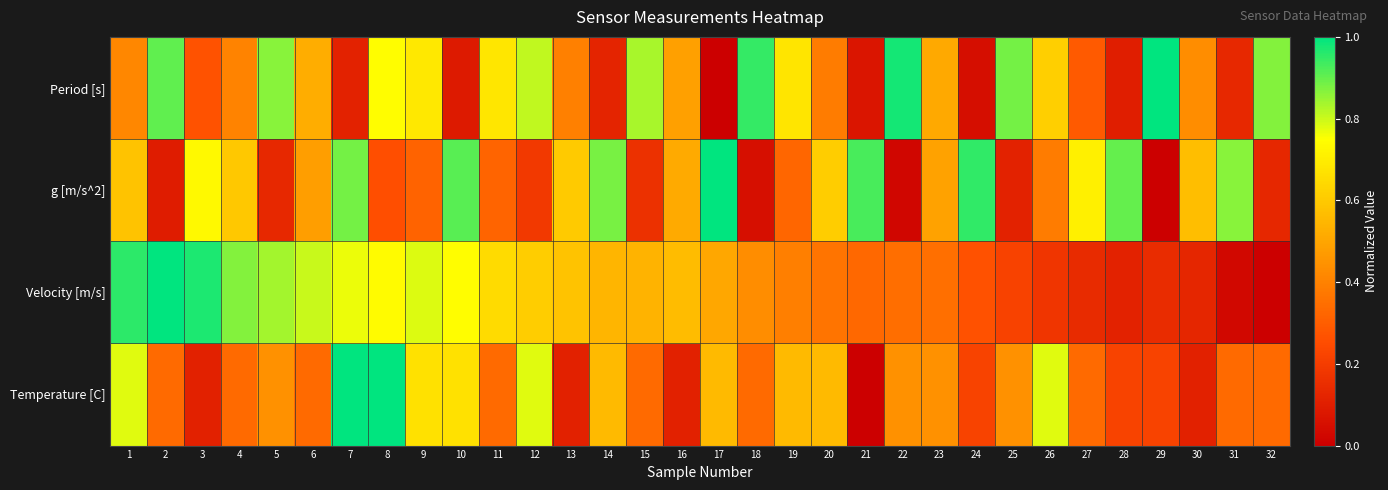

Reading left to right, list all the values displayed in this chart.

Period [s]: 1=0.4	2=0.9	3=0.3	4=0.4	5=0.9	6=0.5	7=0.1	8=0.7	9=0.7	10=0.1	11=0.7	12=0.8	13=0.4	14=0.1	15=0.8	16=0.5	17=0.0	18=0.9	19=0.7	20=0.4	21=0.1	22=1.0	23=0.5	24=0.0	25=0.9	26=0.6	27=0.3	28=0.1	29=1.0	30=0.4	31=0.1	32=0.9
g [m/s^2]: 1=0.6	2=0.1	3=0.7	4=0.6	5=0.1	6=0.5	7=0.9	8=0.3	9=0.3	10=0.9	11=0.3	12=0.2	13=0.6	14=0.9	15=0.2	16=0.5	17=1.0	18=0.1	19=0.3	20=0.6	21=0.9	22=0.0	23=0.5	24=1.0	25=0.1	26=0.4	27=0.7	28=0.9	29=0.0	30=0.6	31=0.9	32=0.1
Velocity [m/s]: 1=1.0	2=1.0	3=1.0	4=0.9	5=0.8	6=0.8	7=0.8	8=0.7	9=0.8	10=0.7	11=0.7	12=0.6	13=0.6	14=0.5	15=0.5	16=0.6	17=0.5	18=0.4	19=0.4	20=0.4	21=0.3	22=0.3	23=0.3	24=0.3	25=0.2	26=0.2	27=0.1	28=0.1	29=0.1	30=0.1	31=0.0	32=0.0
Temperature [C]: 1=0.8	2=0.3	3=0.1	4=0.3	5=0.4	6=0.3	7=1.0	8=1.0	9=0.7	10=0.7	11=0.3	12=0.8	13=0.1	14=0.6	15=0.3	16=0.1	17=0.6	18=0.3	19=0.6	20=0.6	21=0.0	22=0.4	23=0.4	24=0.2	25=0.4	26=0.8	27=0.3	28=0.2	29=0.2	30=0.1	31=0.3	32=0.3